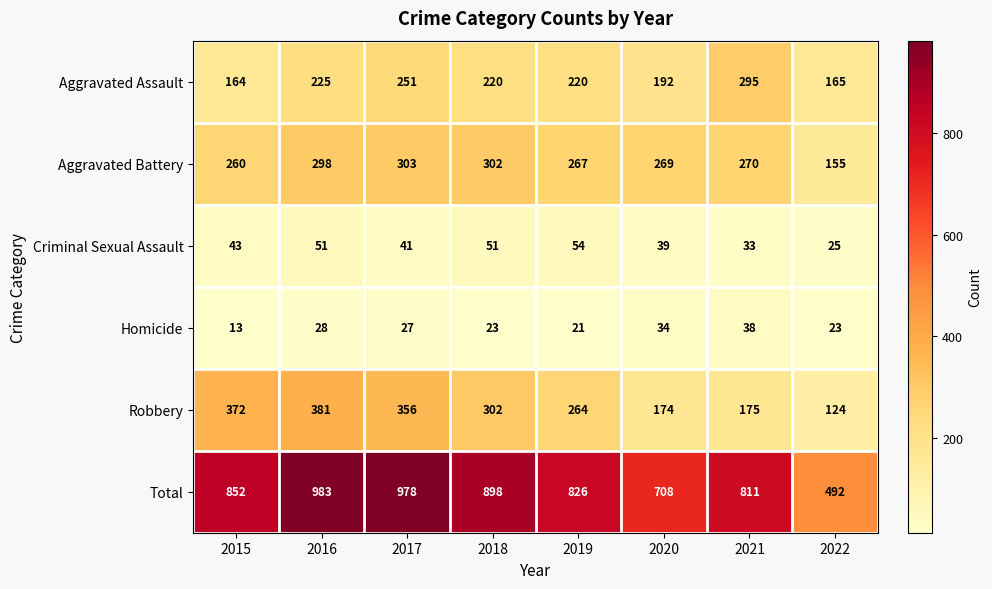

What is the minimum value shown in the chart?

13